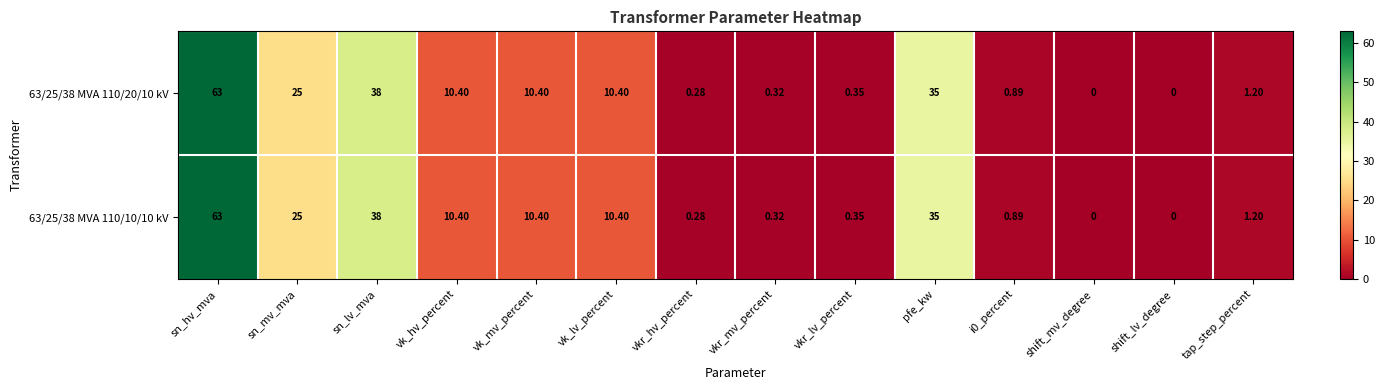

Count the number of categories in the chart.

14